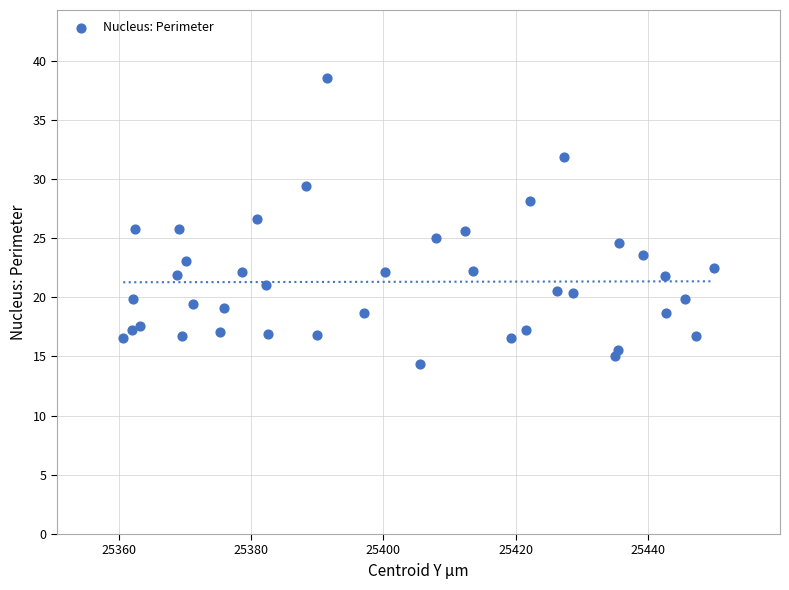

What is the range of Y values (max minus min)?

24.1